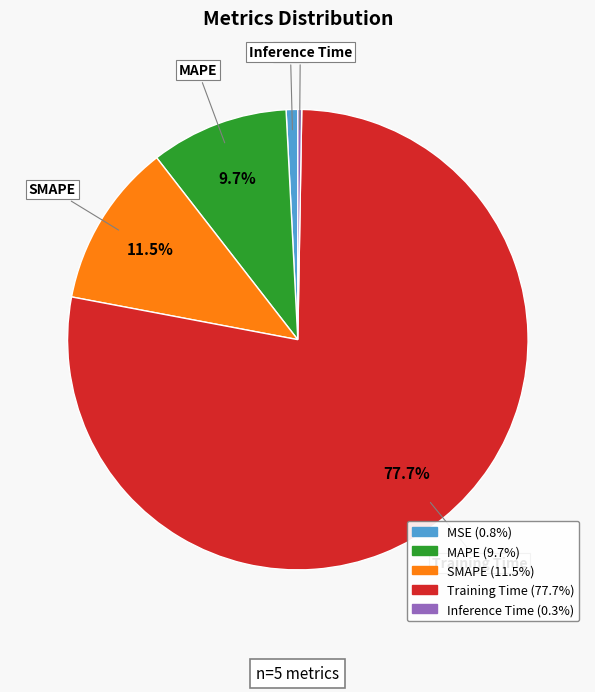

Which has a higher value, SMAPE or Training Time?

Training Time